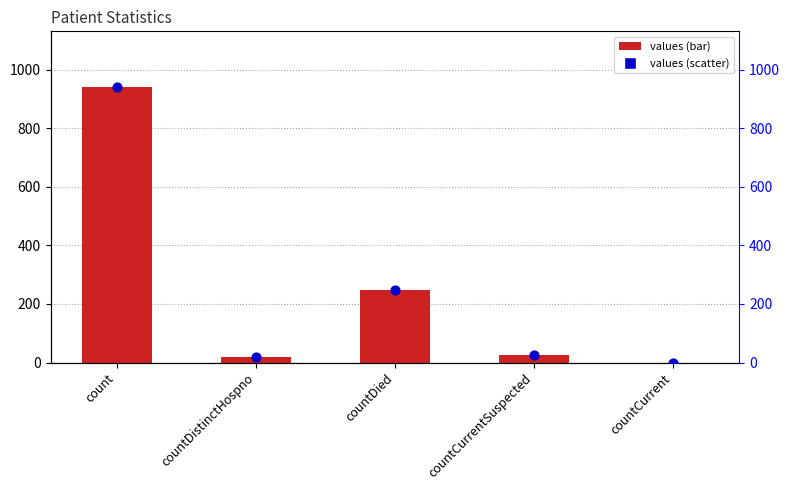

Is the value of values (scatter) at countDistinctHospno greater than the value of values at countDistinctHospno?

No